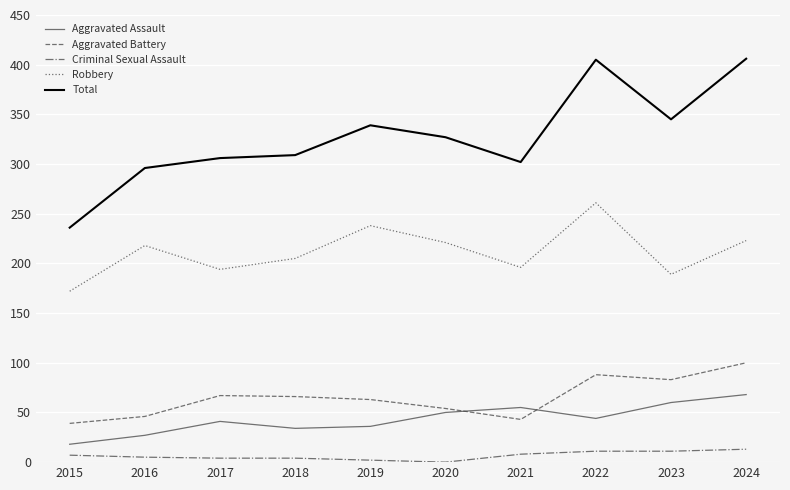

Which series has the largest total across all categories?

Total